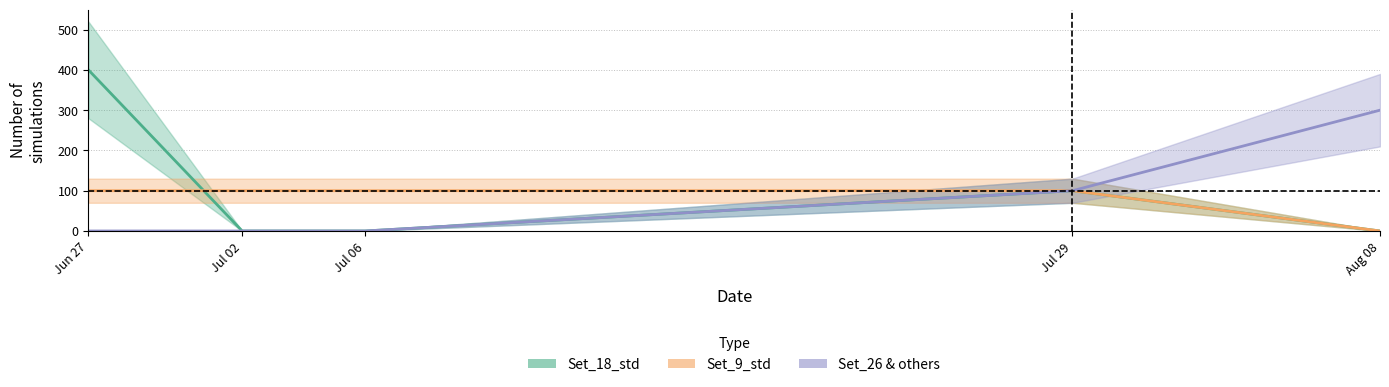

What is the total value across all series at Aug 08?

300